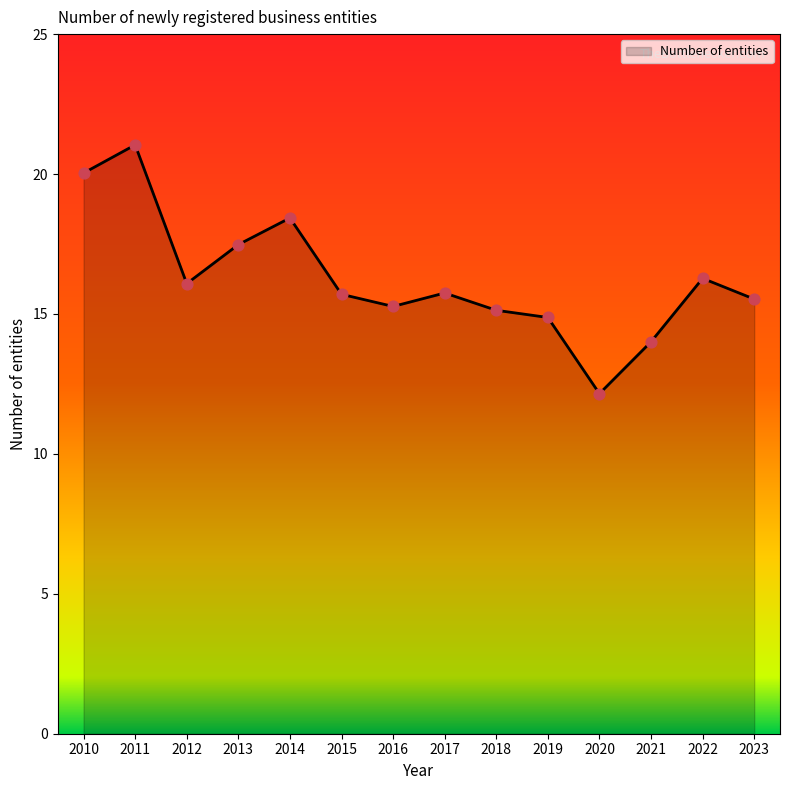

Approximately how many times larger is the value at 2022 compared to 2010?

0.8